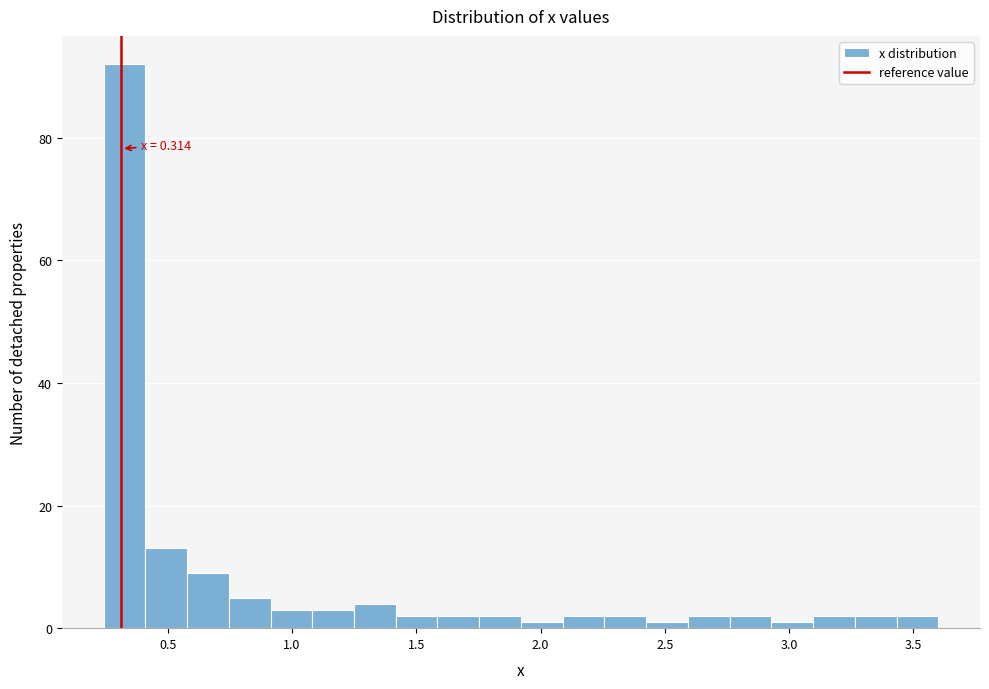

Around what value on the x-axis is the tallest bar? Give the approximate position of its centre, as read against the axis.

0.35